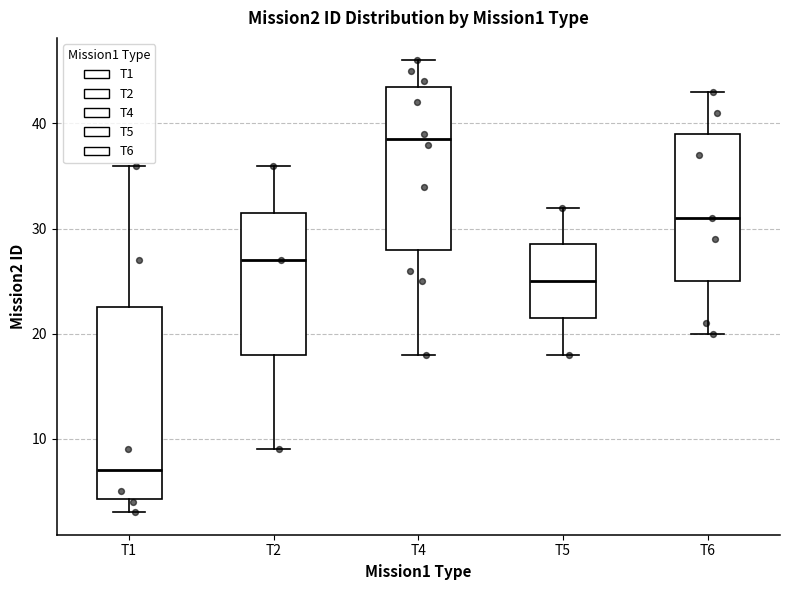

Where does the lower whisker of the box for T6 end on the y-axis? The values are not printed on the chart, so give them approximately, as read against the axis.

20